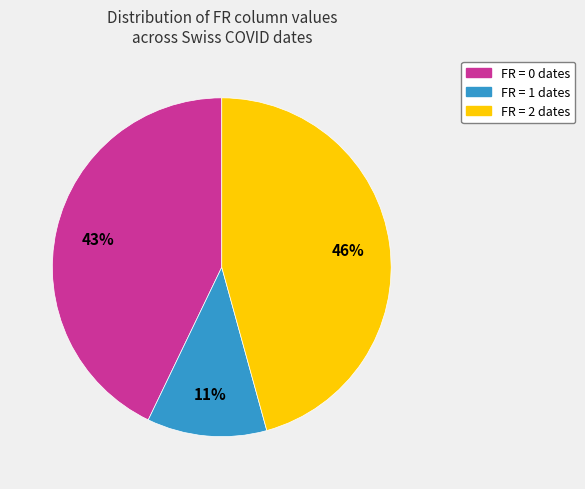

To the nearest percent, what is the average slice percentage?

33%